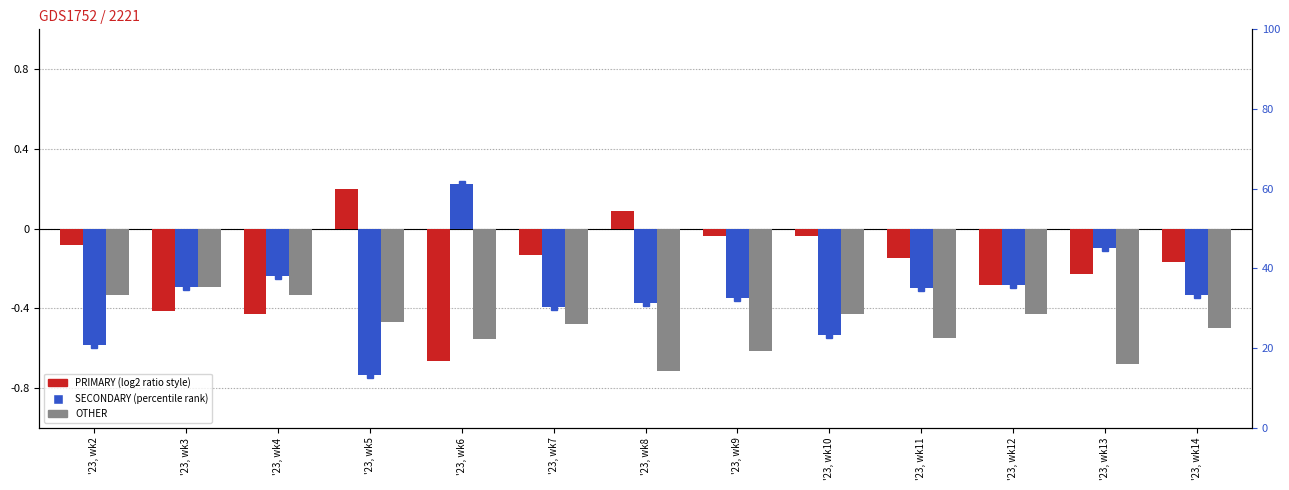

Is the value of SECONDARY at '23, wk5 greater than the value of PRIMARY at '23, wk14?

No